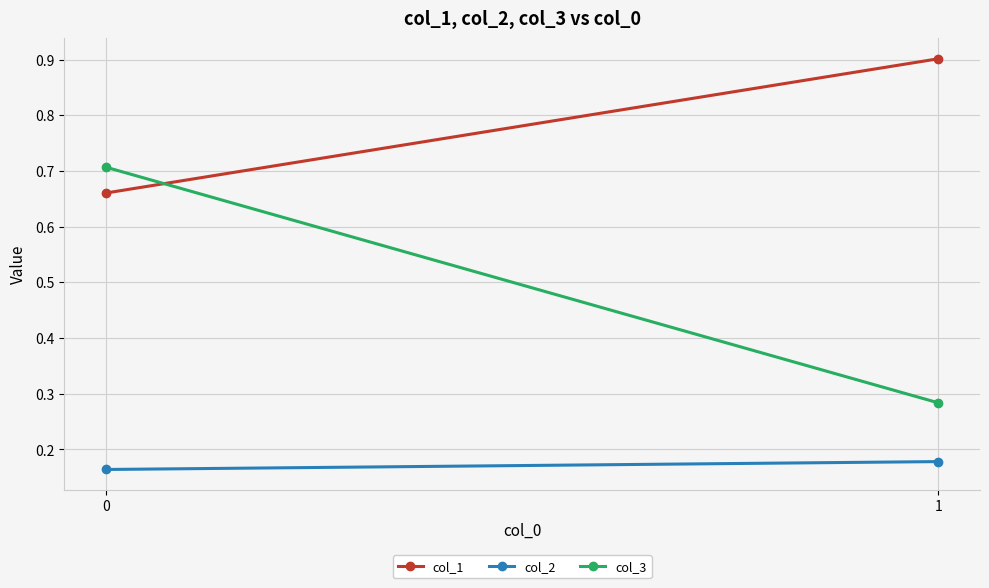

At which label does col_3 reach its minimum?

1